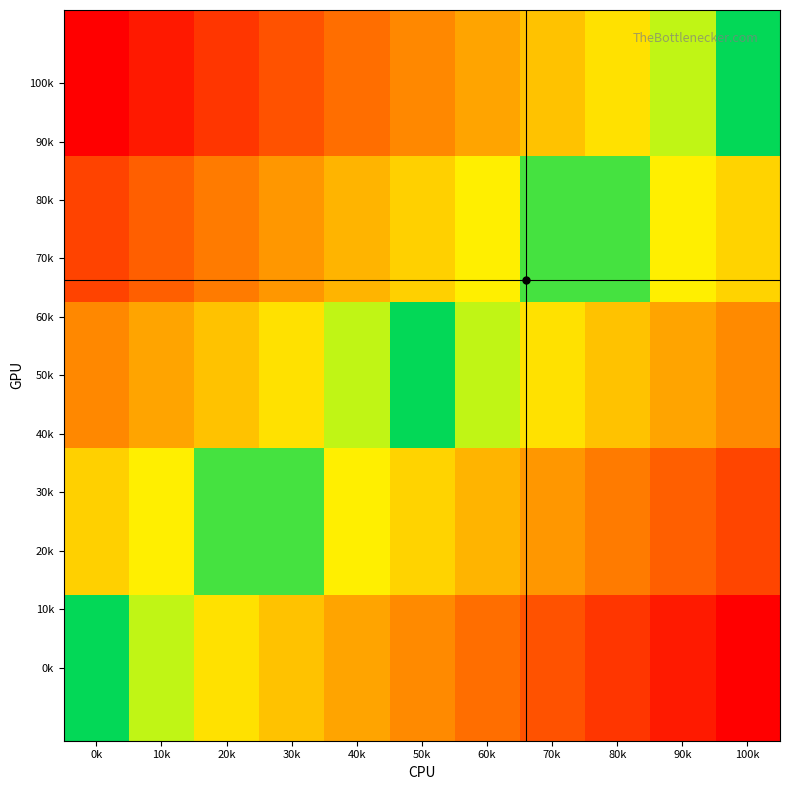

At which category does the chart reach its minimum across all series?

100k